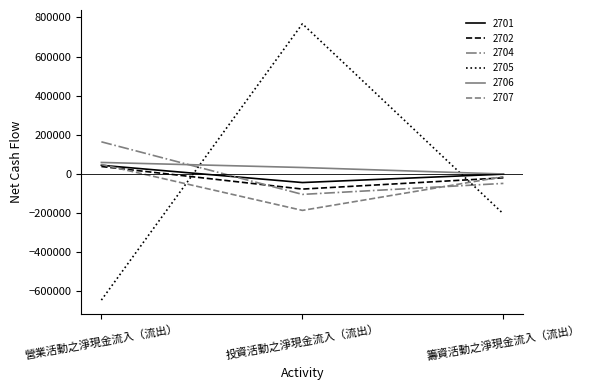

Is it true that 2706 equals -462 at 籌資活動之淨現金流入（流出）?

True